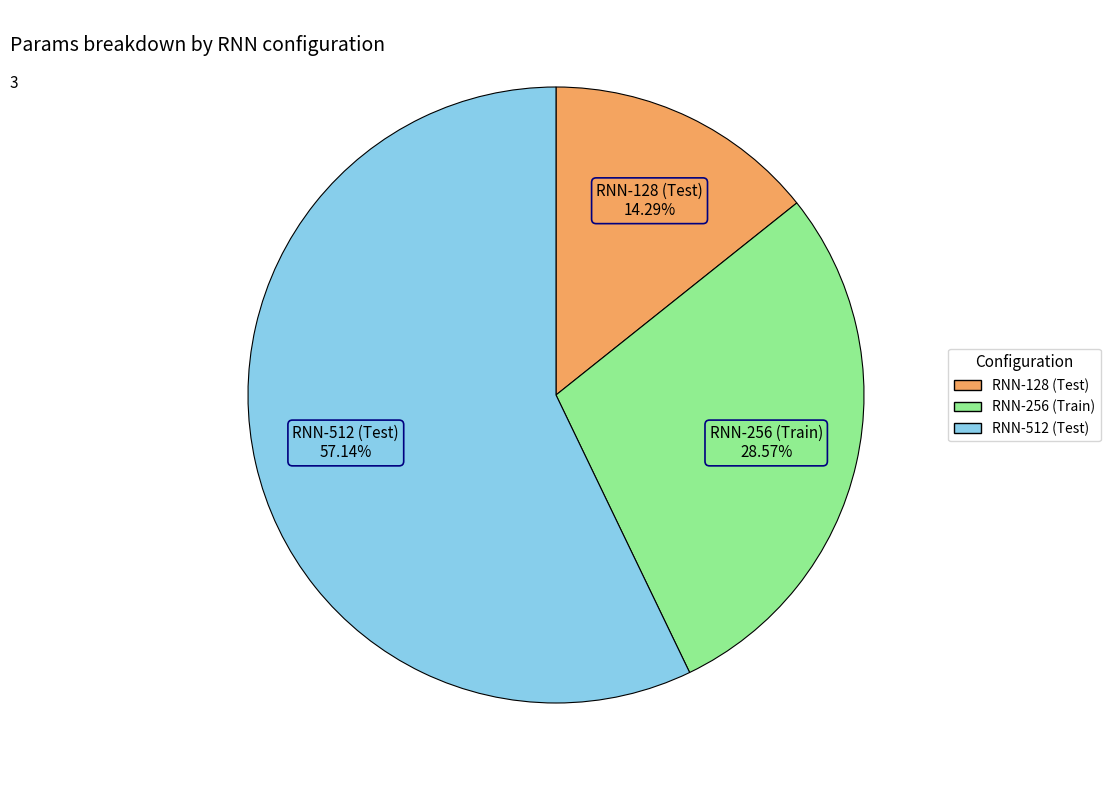

Is RNN-512 (Test) the majority of the pie?

Yes